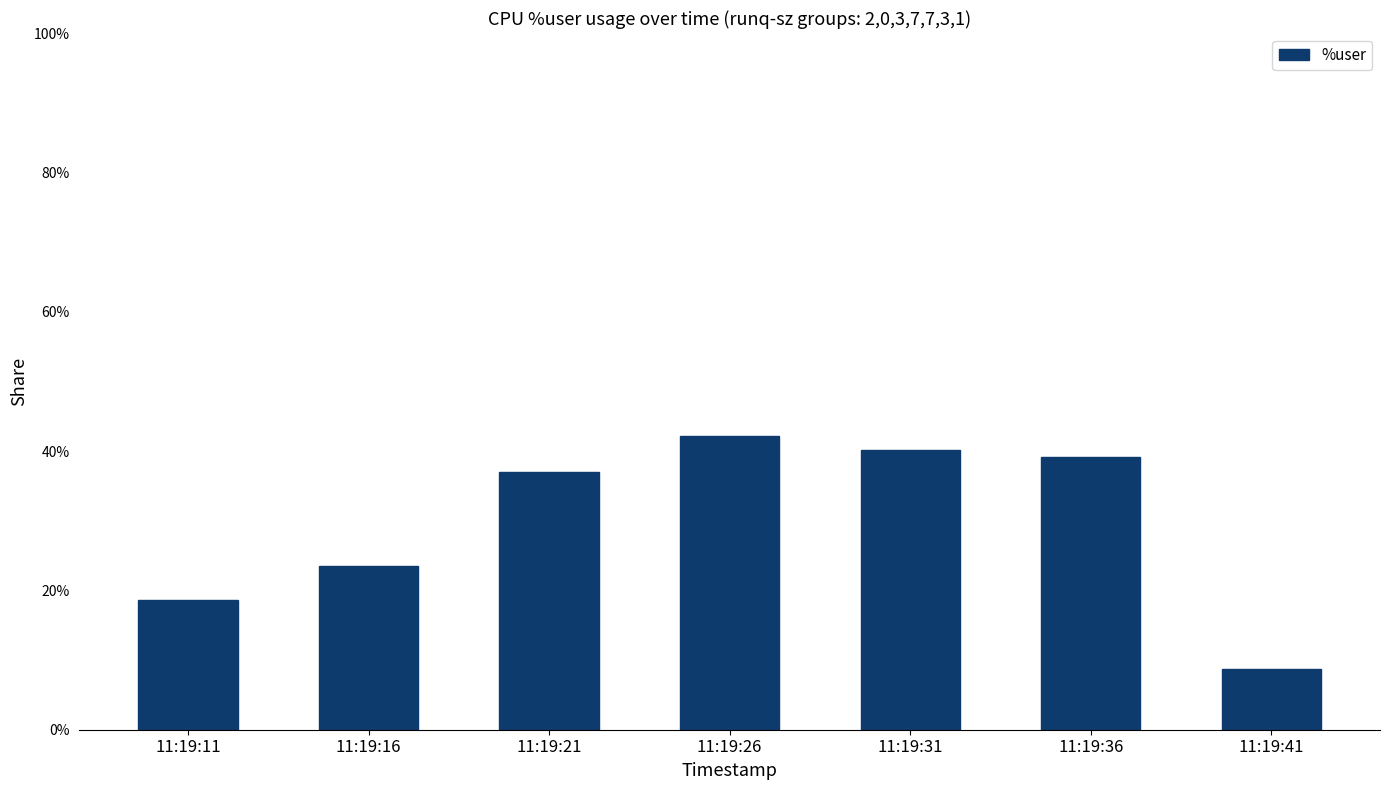

The value at 11:19:16 is 23.5. True or false?

True